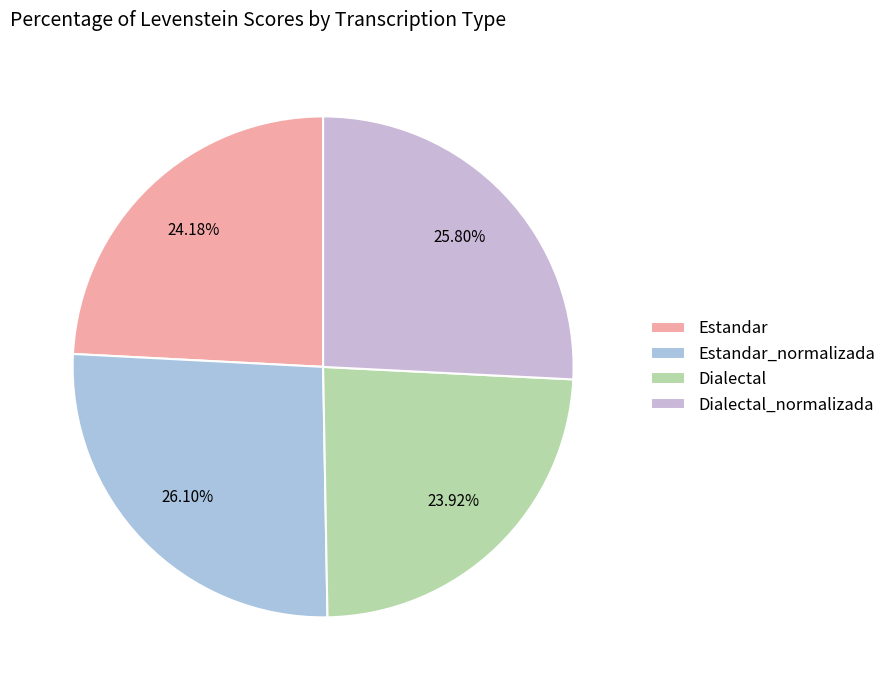

Count the number of slices in the pie.

4